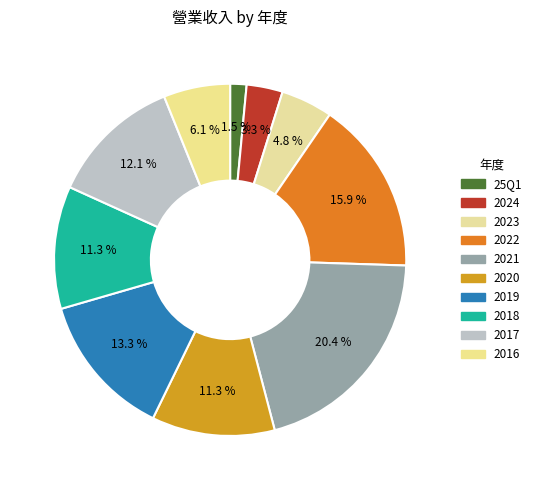

How many segments does this pie chart have?

10